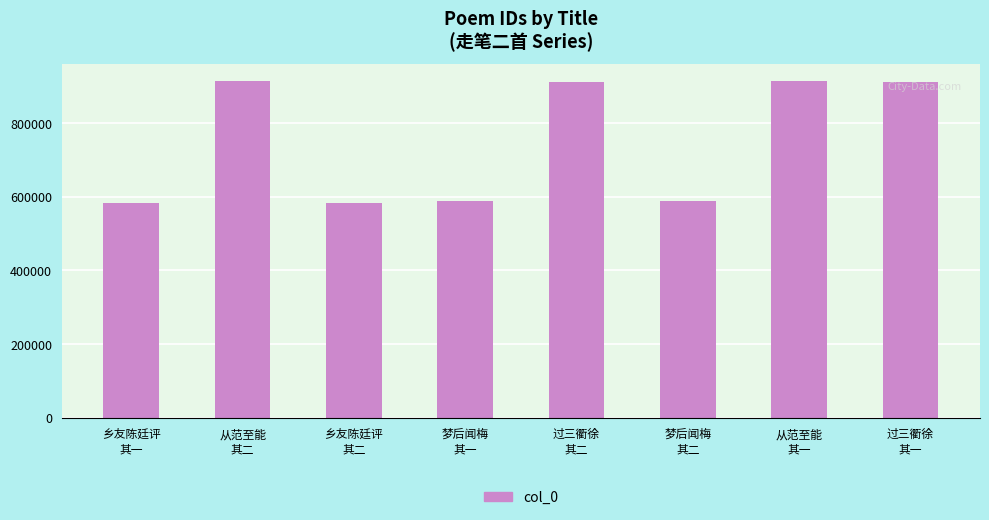

Where does the data first go above 912480?

从范至能
其二